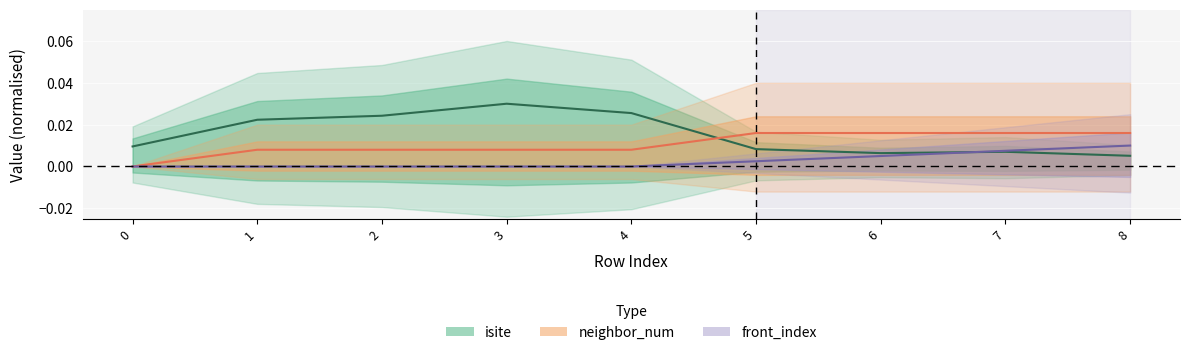

The value of front_index at 5 is 0.0. True or false?

True